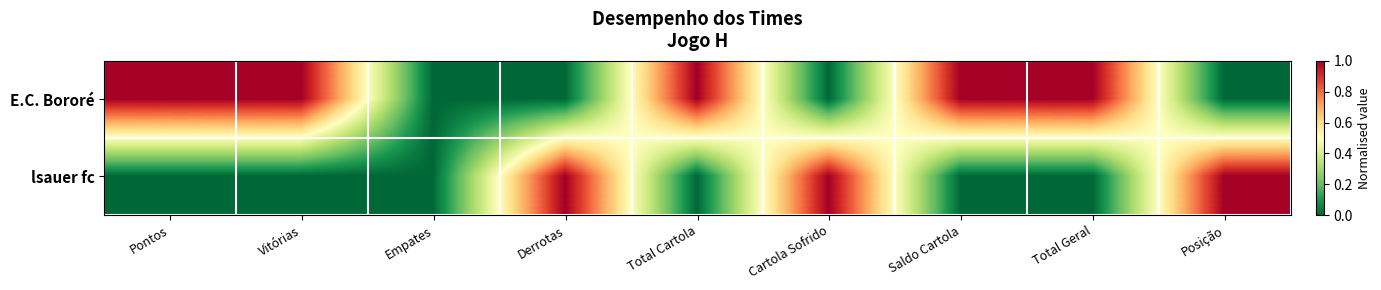

Between Vitórias and Pontos, which is larger?

Vitórias